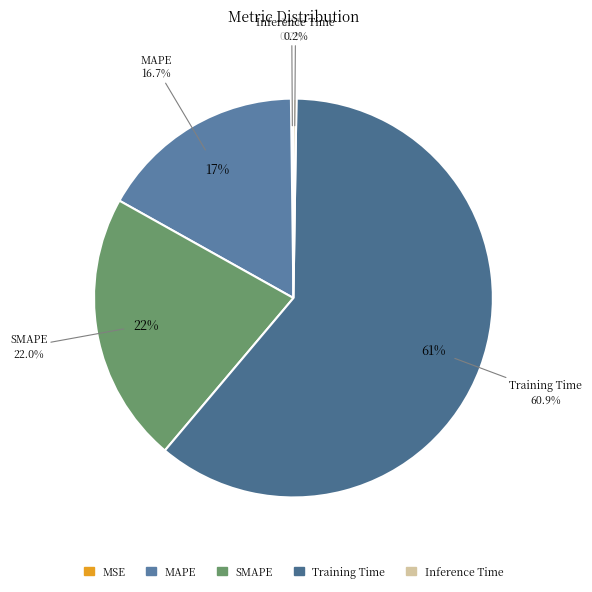

Between MSE and Inference Time, which is larger?

Inference Time